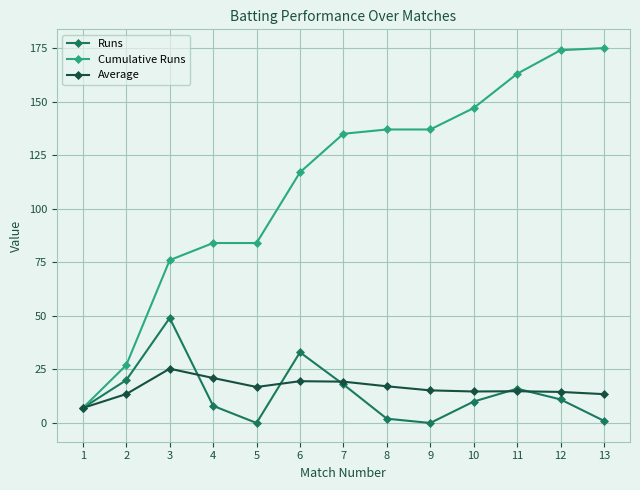

Which series has the largest total across all categories?

Cumulative Runs